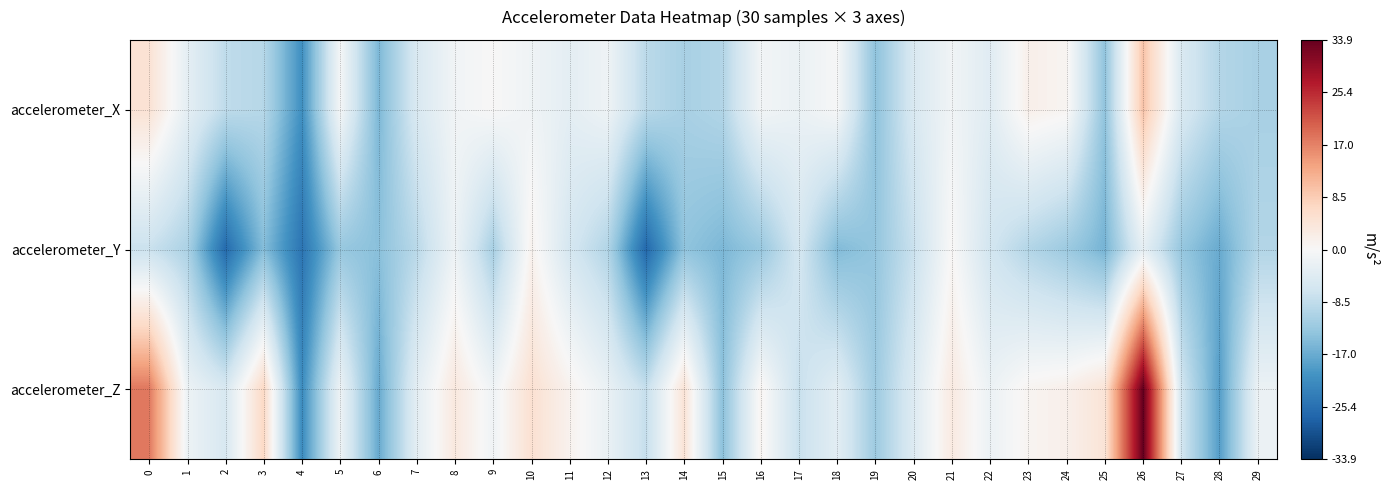

At how many categories does at least one series exceed 17?

2